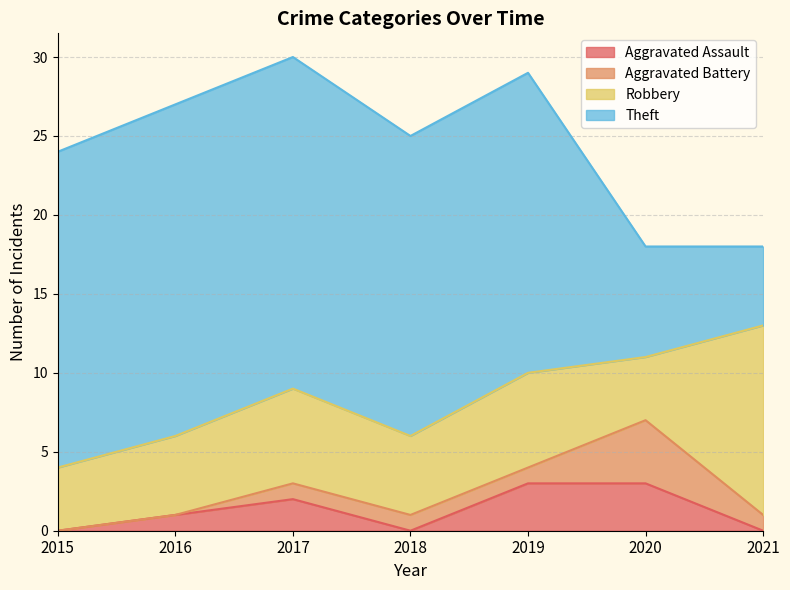

Which has a higher value, 2018 or 2021?

2018